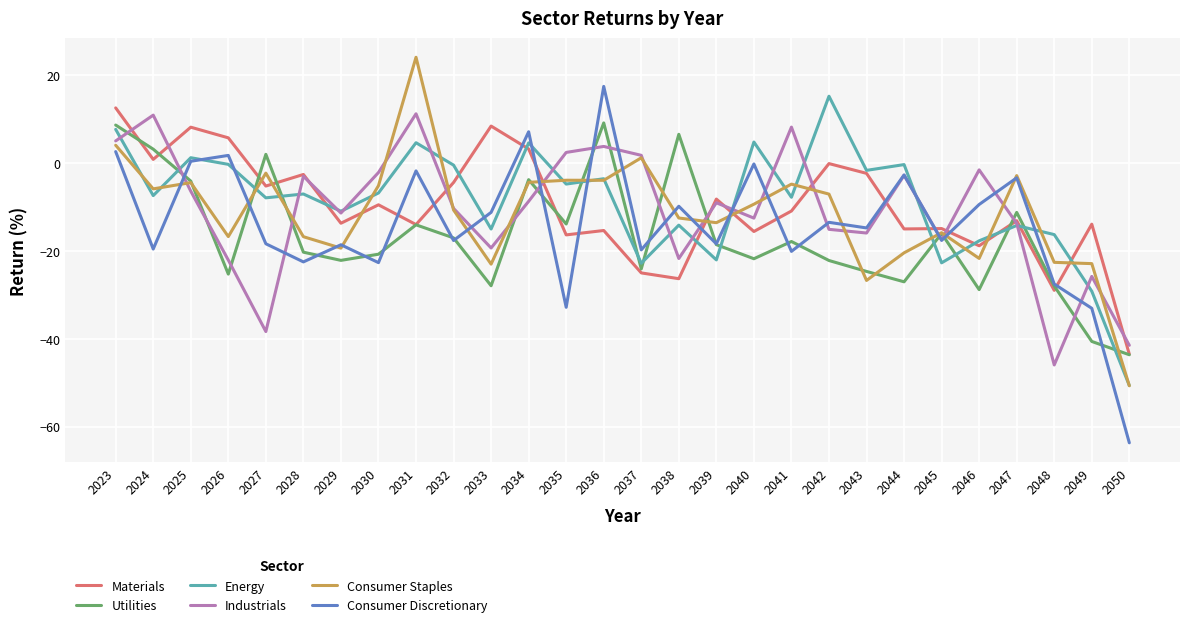

How many intersections are there between Consumer Discretionary and Industrials?

14